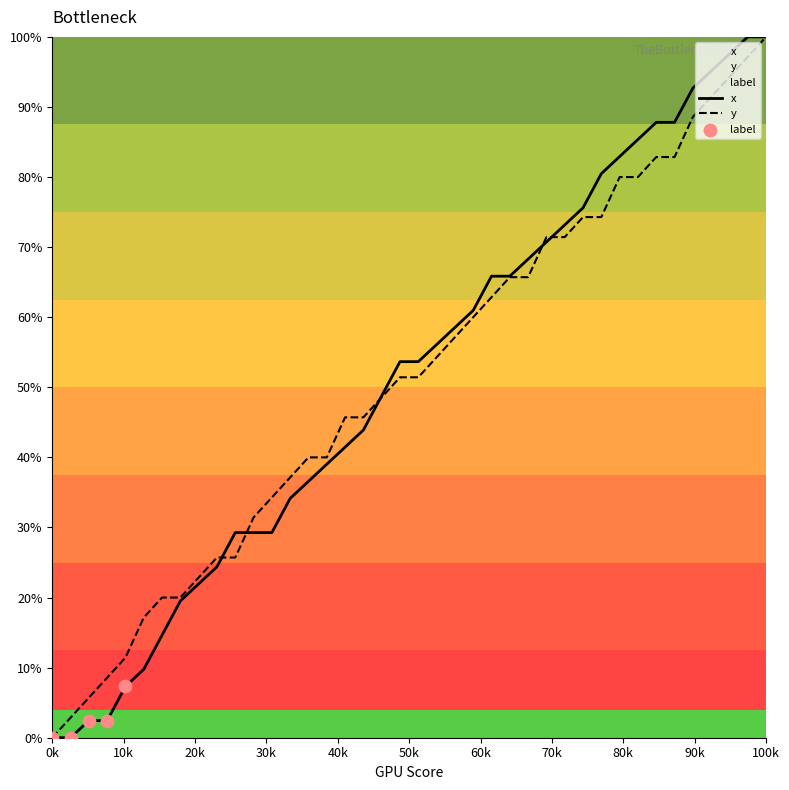

At how many categories does at least one series exceed 0?

39